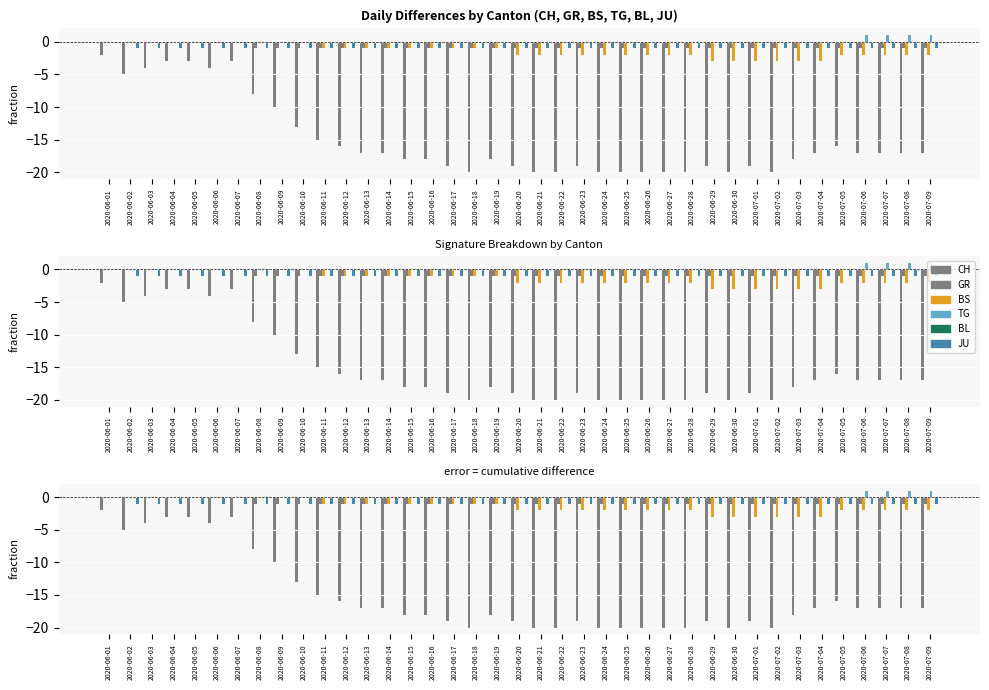

What is the difference between the maximum and minimum values in the JU series?

1